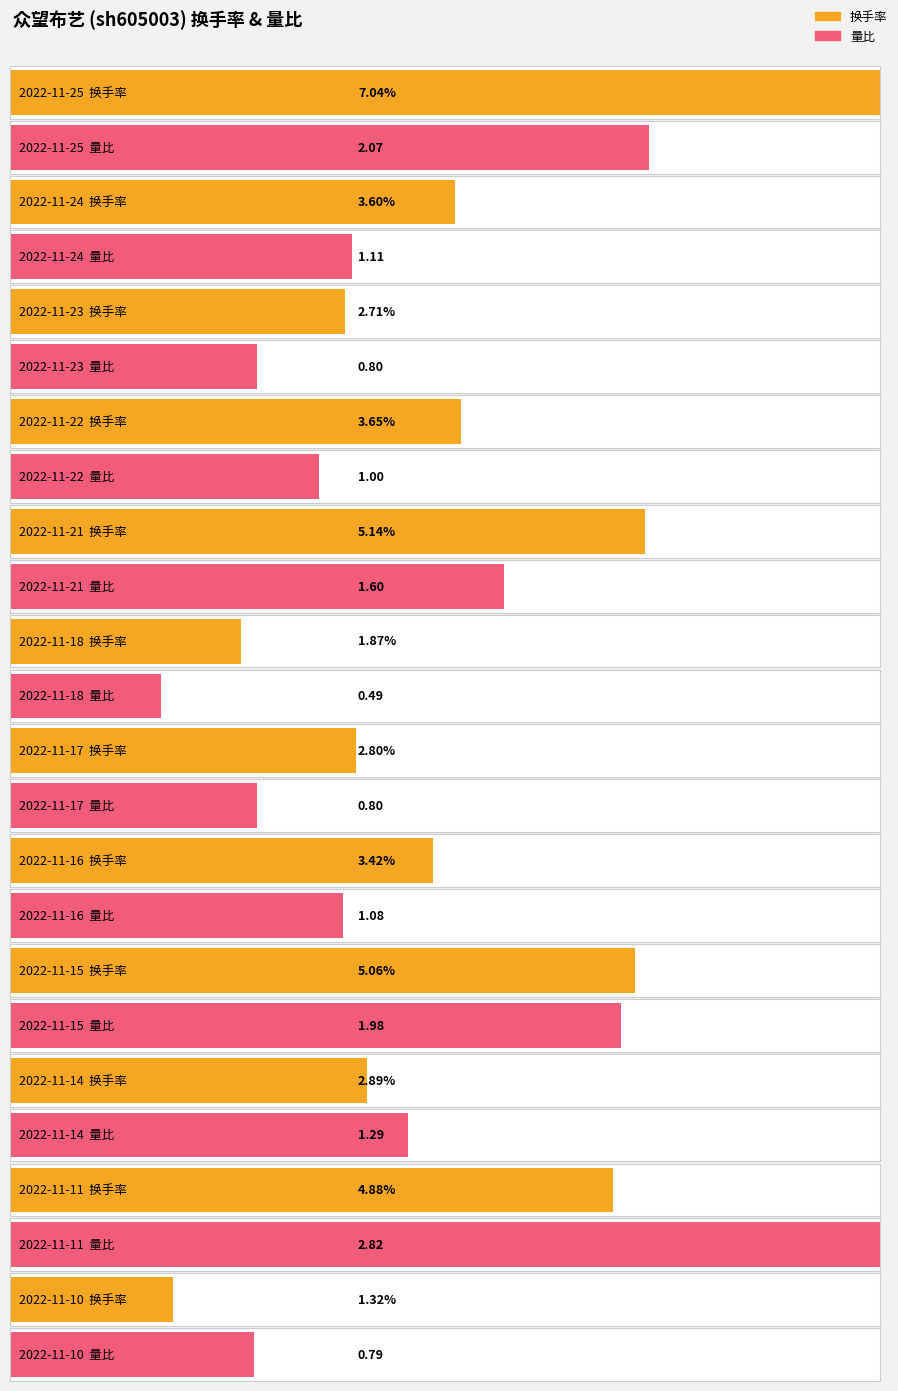

Reading left to right, list all the values displayed in this chart.

换手率: 7.0	3.6	2.7	3.6	5.1	1.9	2.8	3.4	5.1	2.9	4.9	1.3
量比: 2.1	1.1	0.8	1.0	1.6	0.5	0.8	1.1	2.0	1.3	2.8	0.8